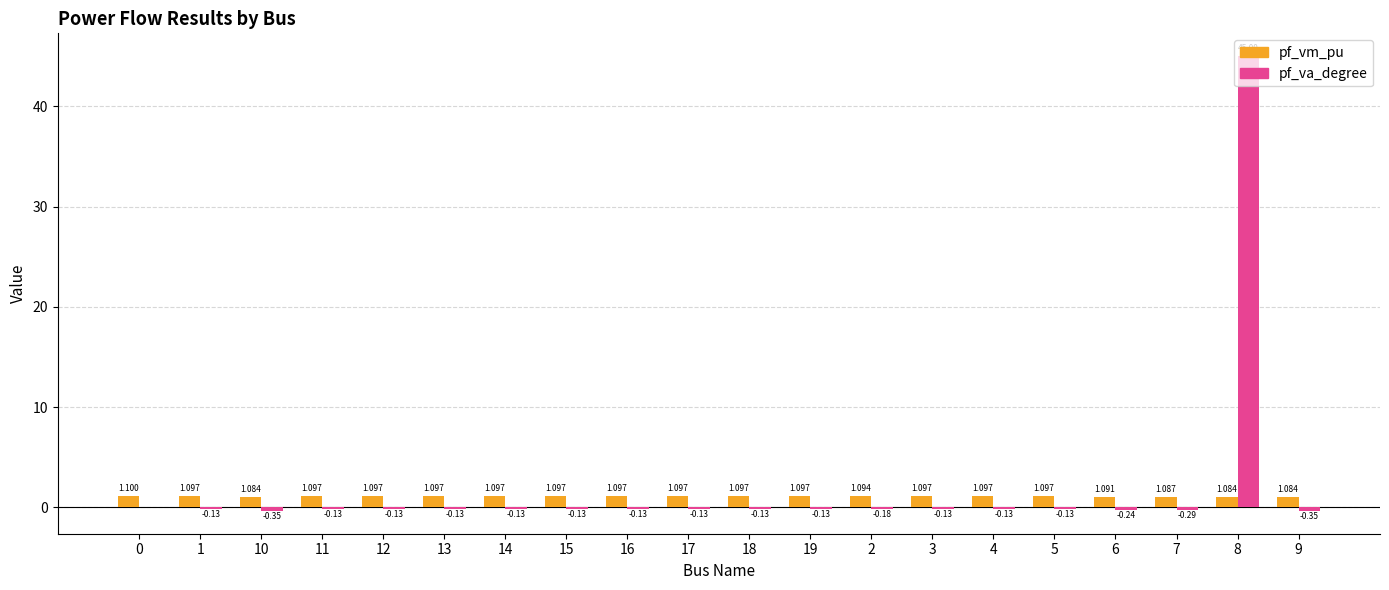

Which series has the largest total across all categories?

pf_va_degree